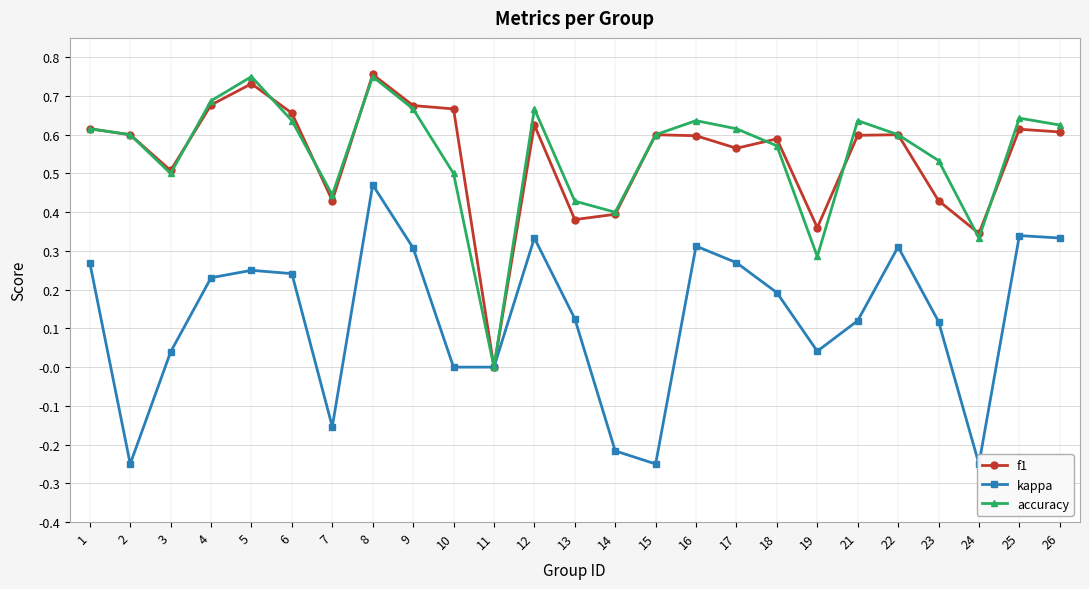

Between 10 and 23, which is larger?

10